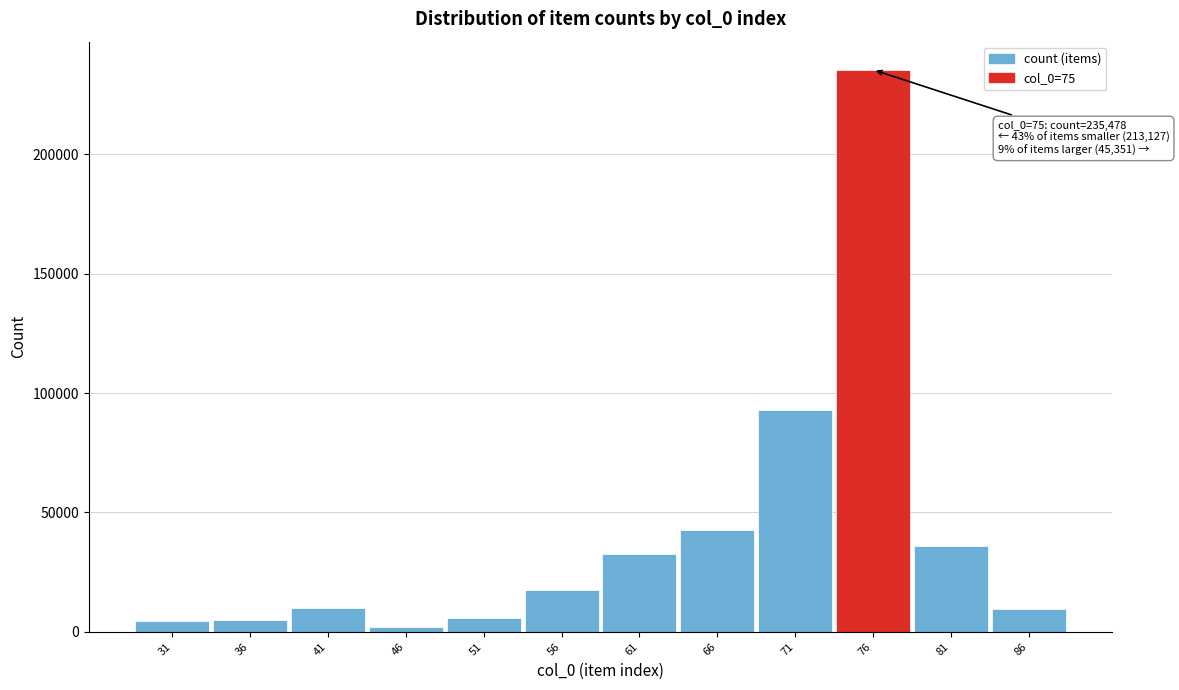

What is the change in value from 66 to 76?

+192848